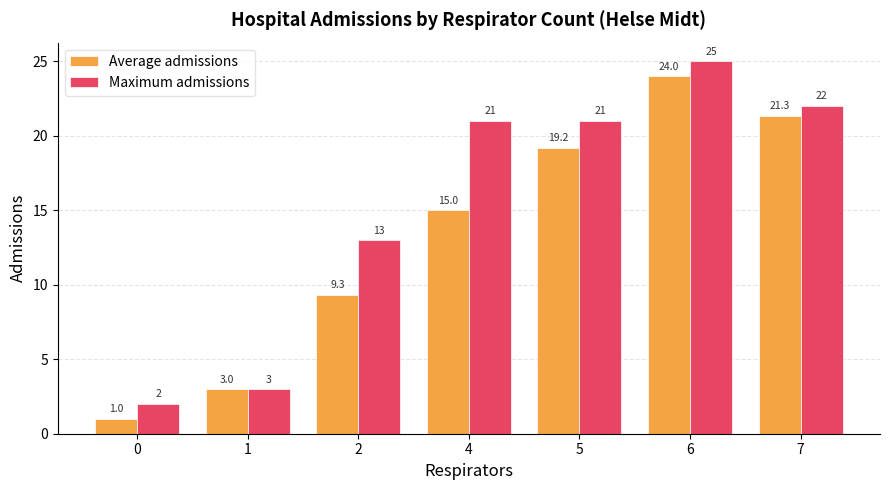

Between 1 and 6, which series saw the biggest shift?

Maximum admissions